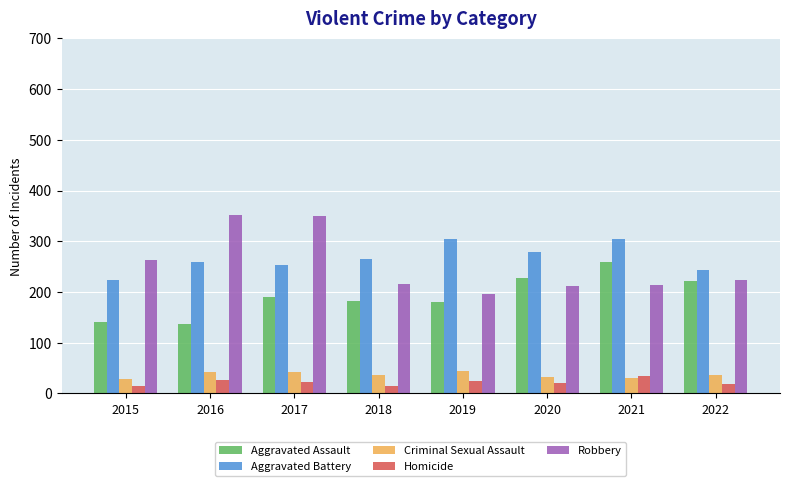

Is it true that Aggravated Assault equals 260 at 2021?

True